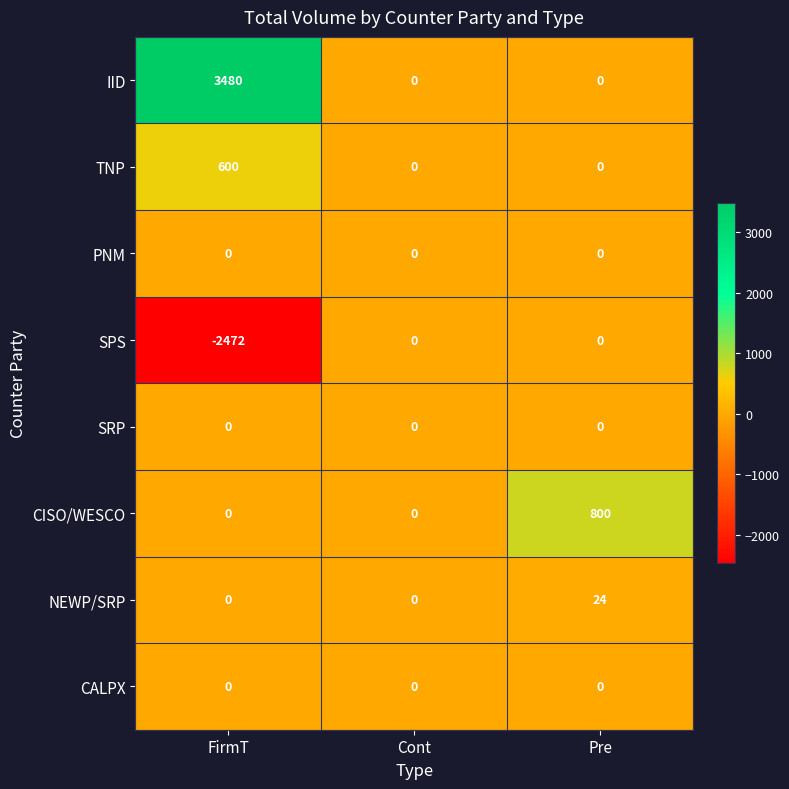

What is the sum of the SPS values at Pre and FirmT?

-2472